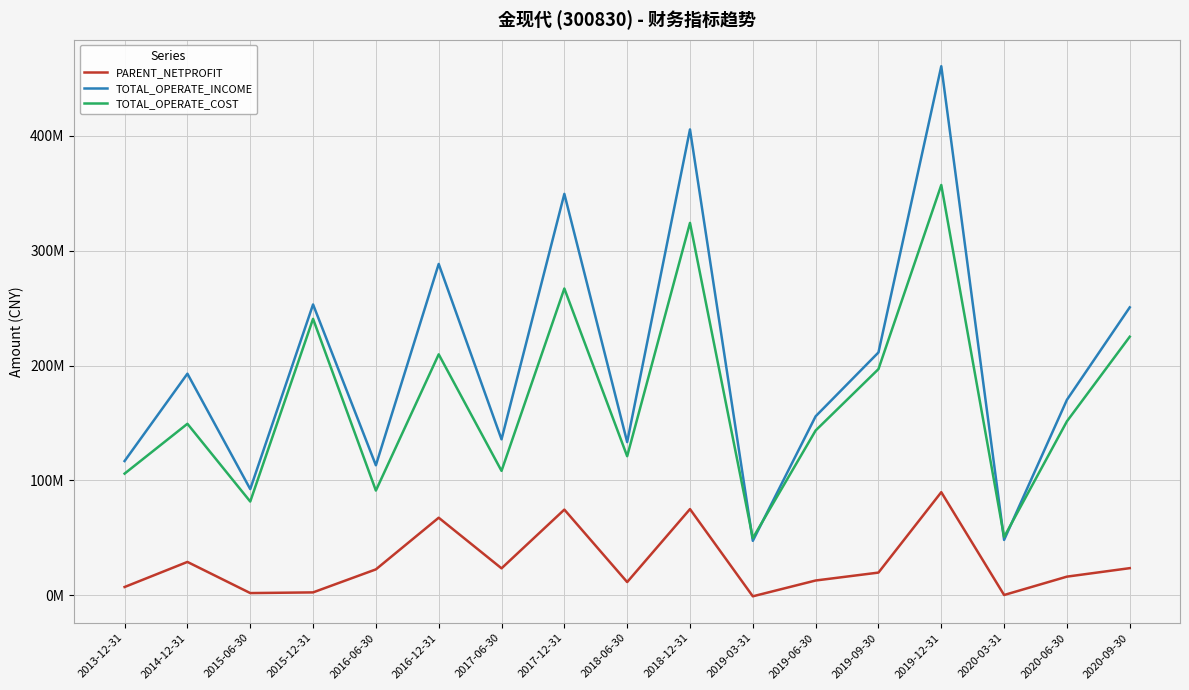

Between 2020-06-30 and 2018-06-30, which is larger?

2020-06-30